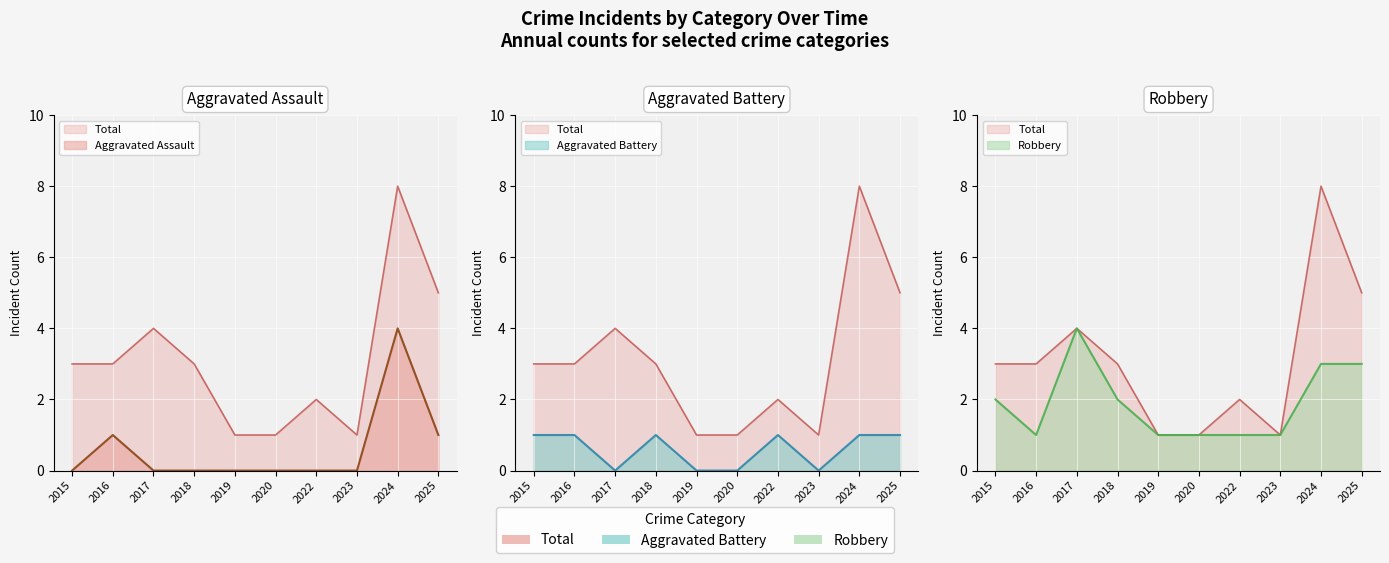

What are all the series names shown in the legend?

Aggravated Assault, Aggravated Battery, Robbery, Total